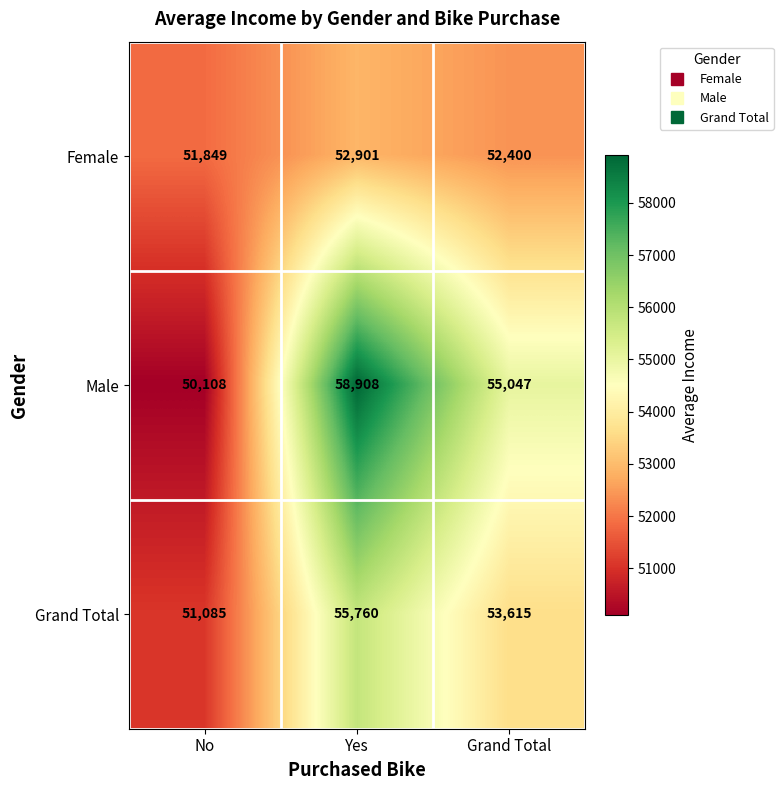

Which series changed the most between Yes and Grand Total?

Male